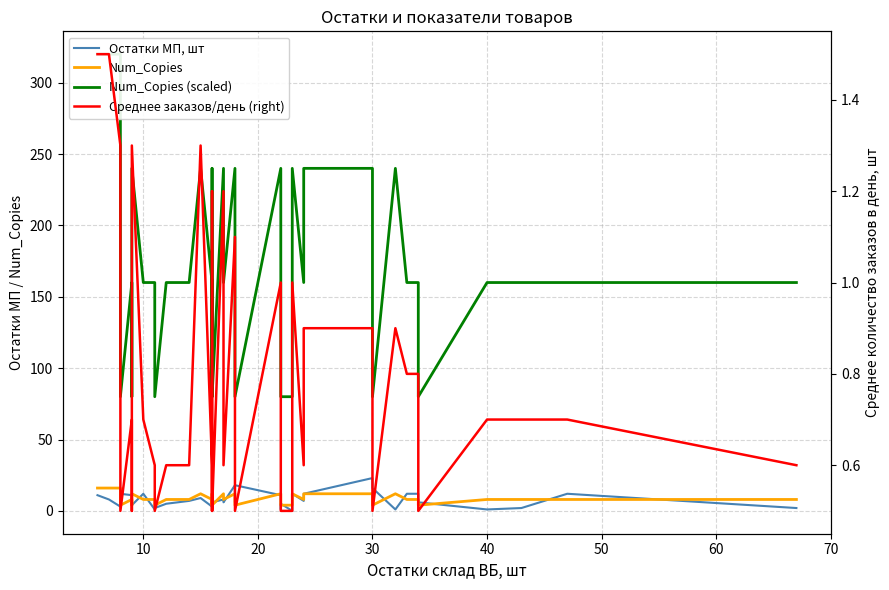

What is the maximum value shown in the chart?

320.0